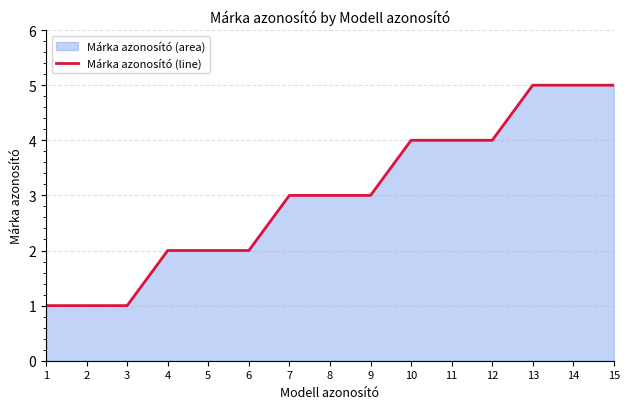

The value at 4 is 1. True or false?

False